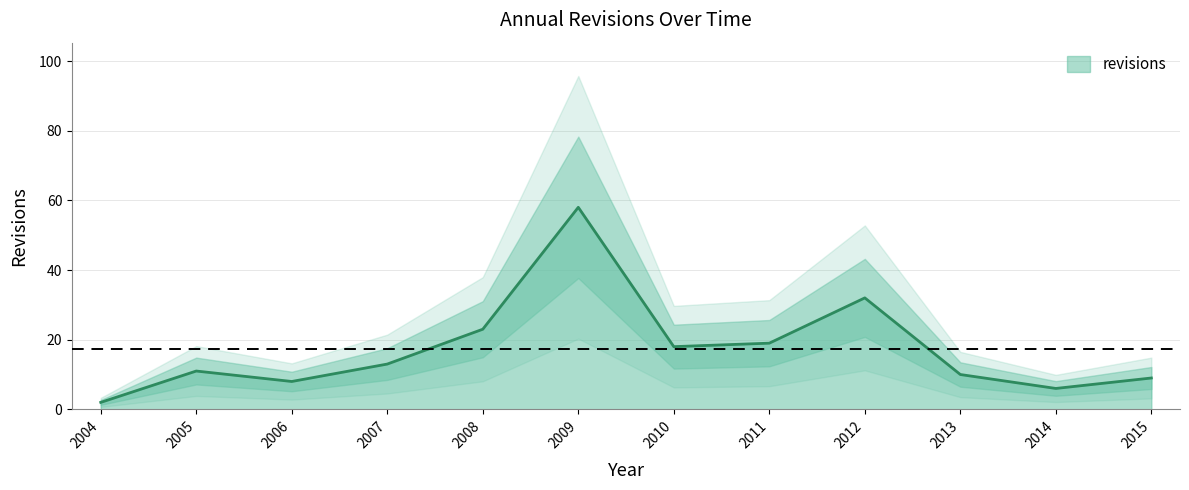

What is the minimum value shown in the chart?

2